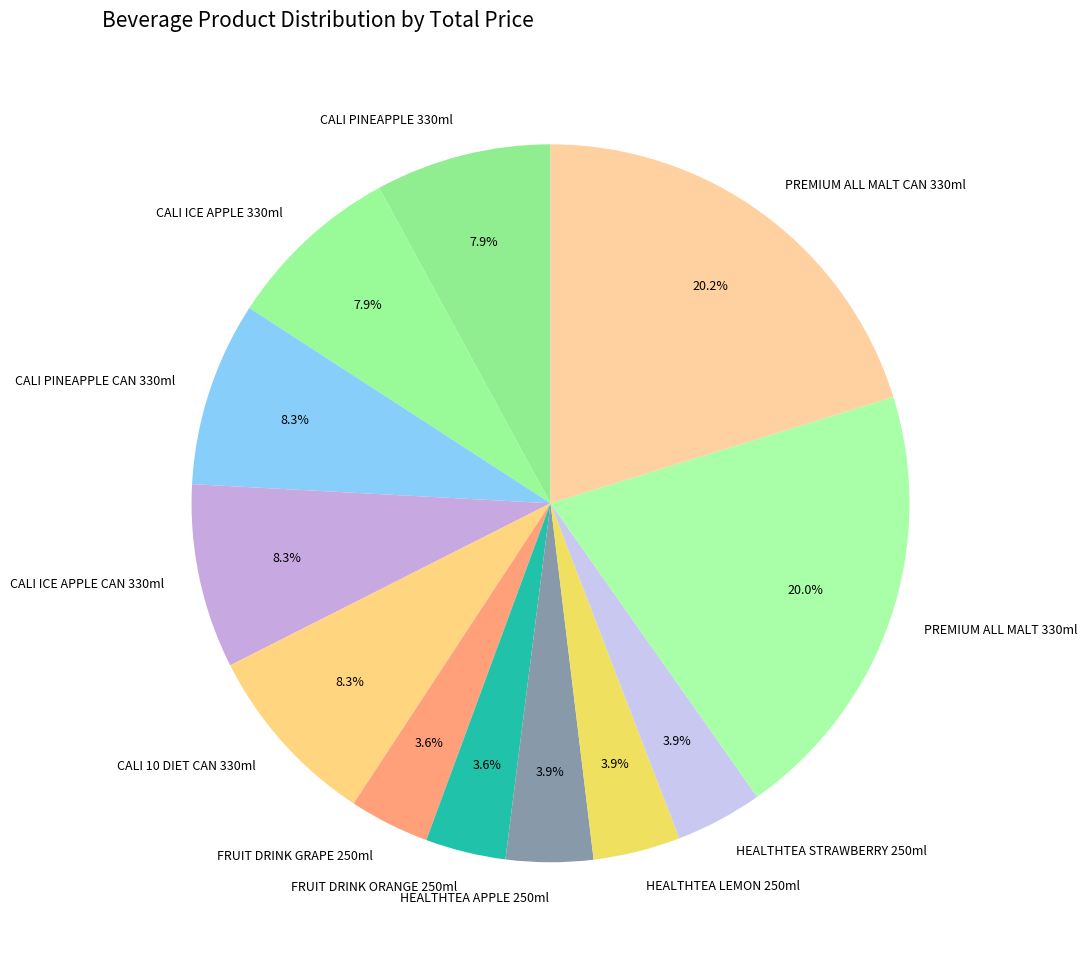

To the nearest percent, what percentage of the pie is PREMIUM ALL MALT 330ml?

20%